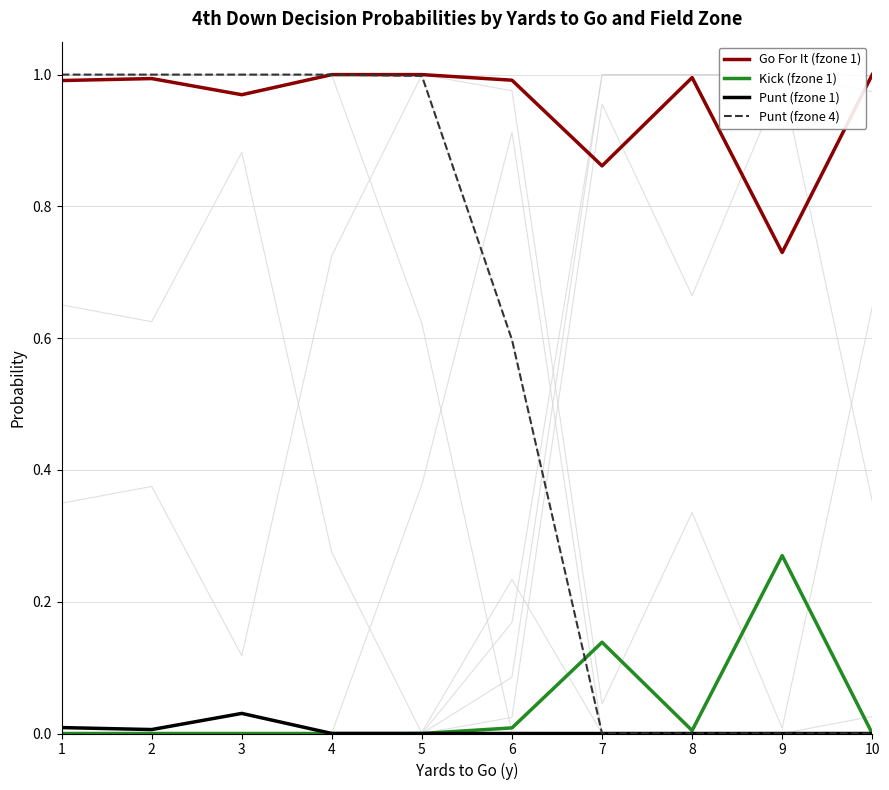

List the labels in order of Go For It (fzone 1) value, smallest first.

9, 7, 3, 1, 6, 2, 8, 4, 5, 10